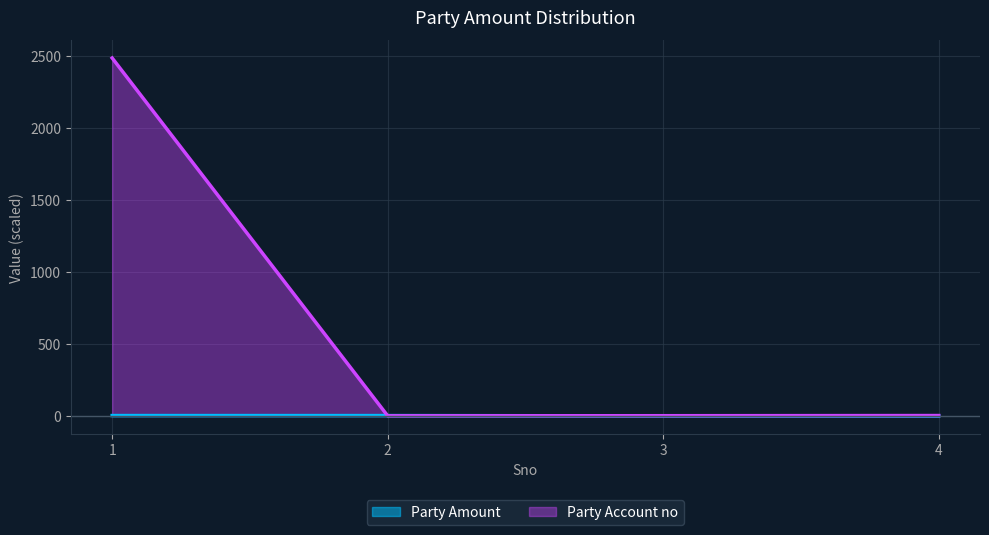

What is the difference between the highest and lowest values at 4?

3.0